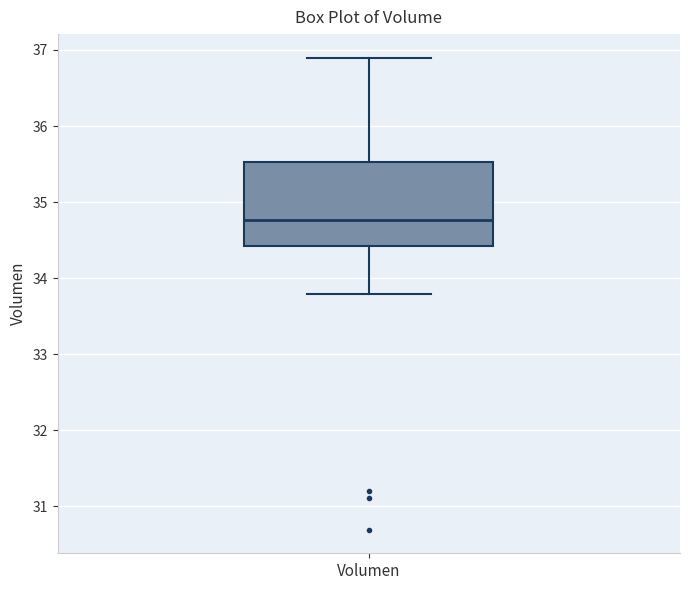

Transcribe this box plot: give where the median line is, the range the box spans, and where the two whiskers end, as read against the y-axis. The values are not printed on the chart, so give them approximately, as read against the axis.

median 34.8, box 34.4 to 35.5, whiskers 33.8 to 36.9